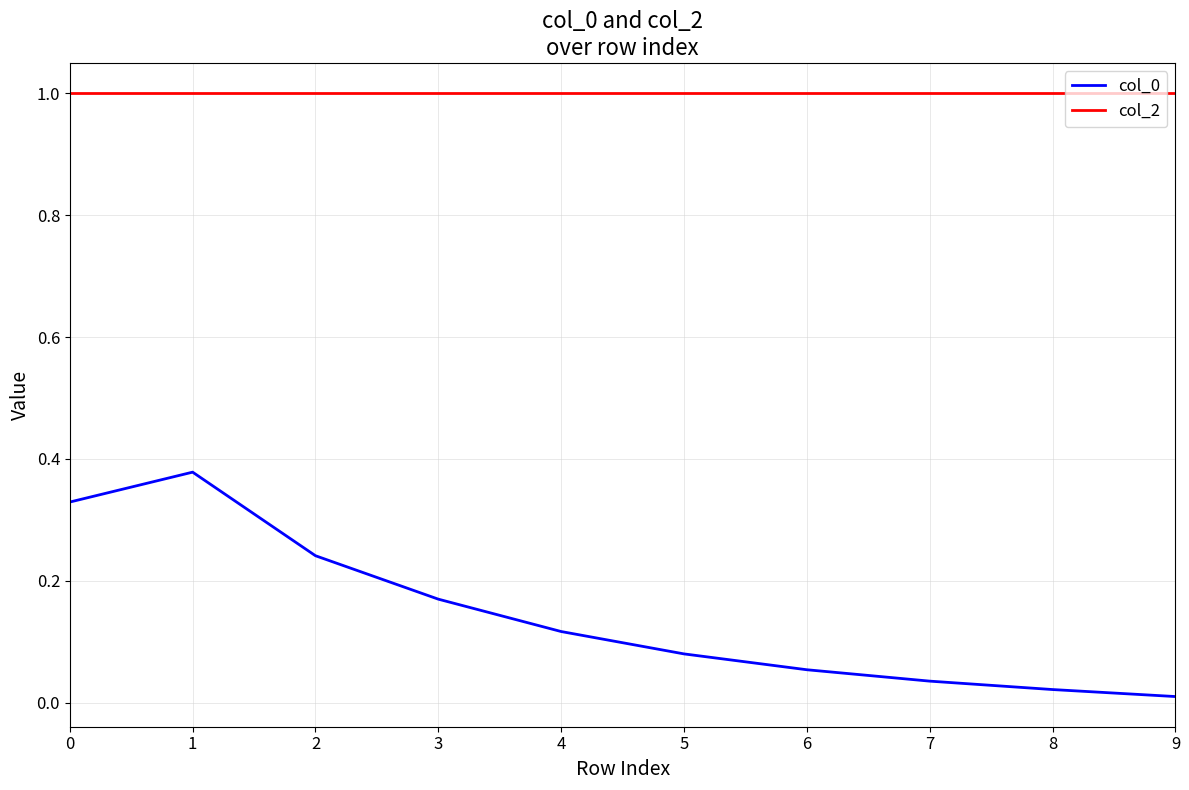

What is the maximum value shown in the chart?

1.0